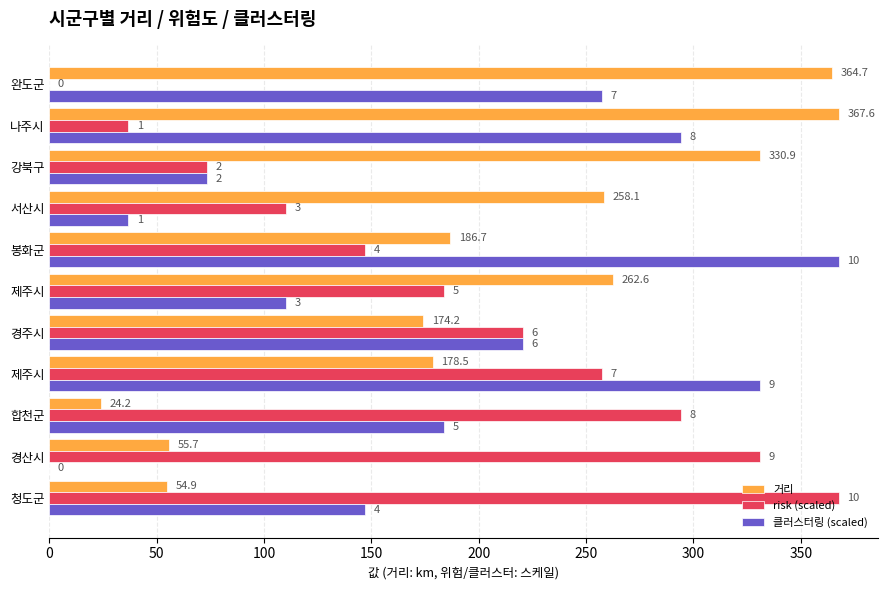

What are all the series names shown in the legend?

거리, risk (scaled), 클러스터링 (scaled)